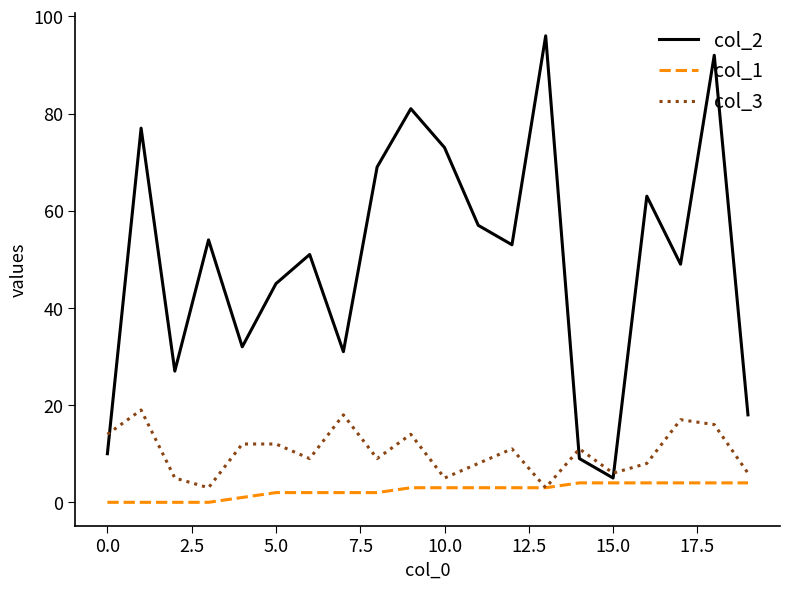

Rank the series by their average value, from lowest to highest.

col_1, col_3, col_2